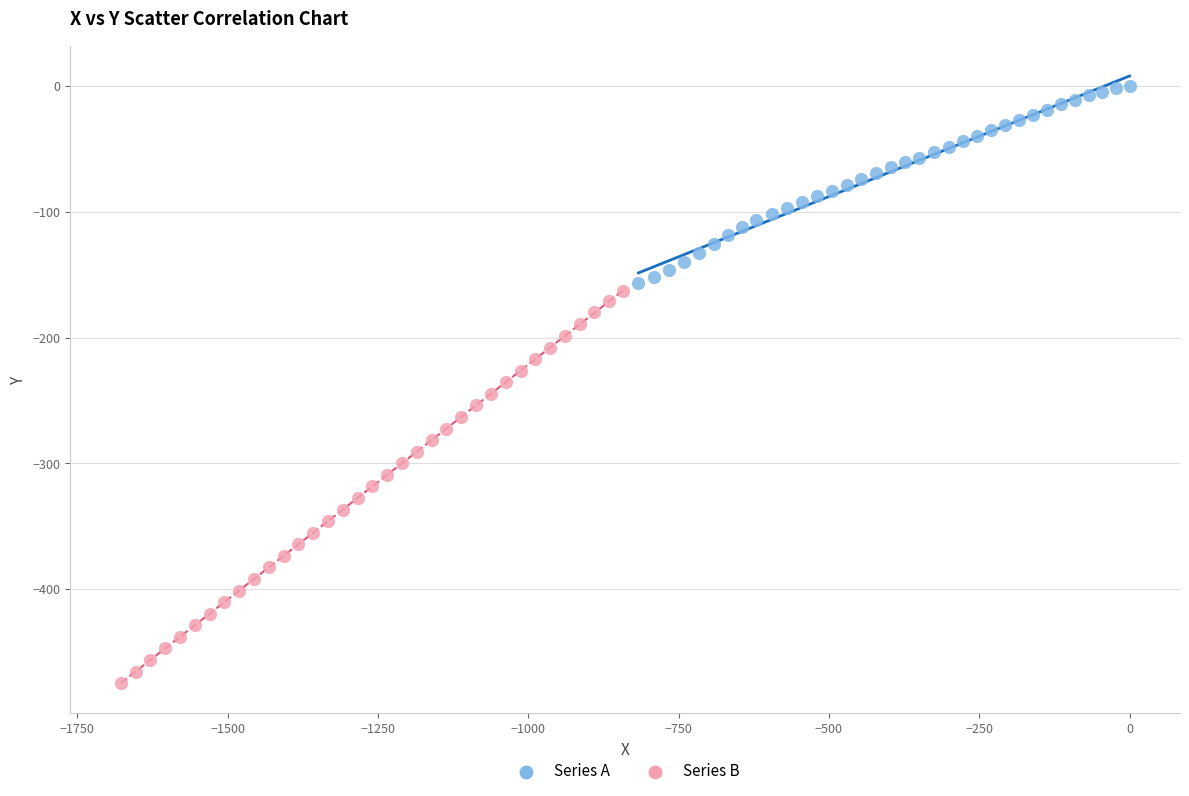

Which series reaches the minimum Y coordinate?

Series B